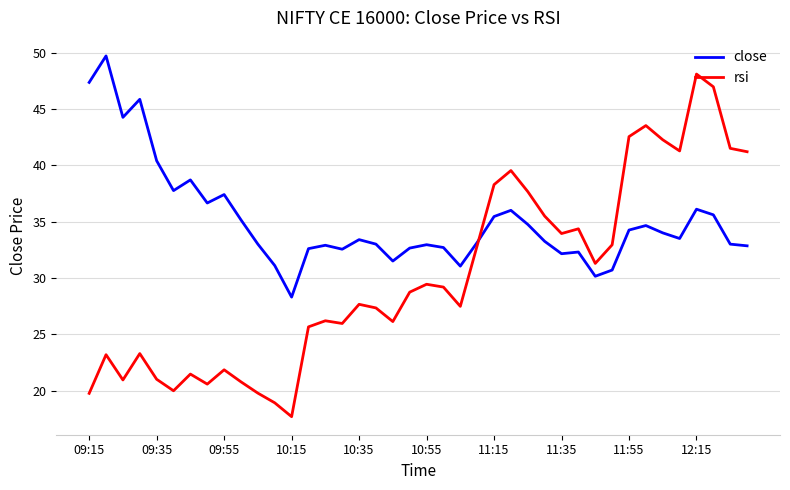

Which series has the widest spread of values?

rsi